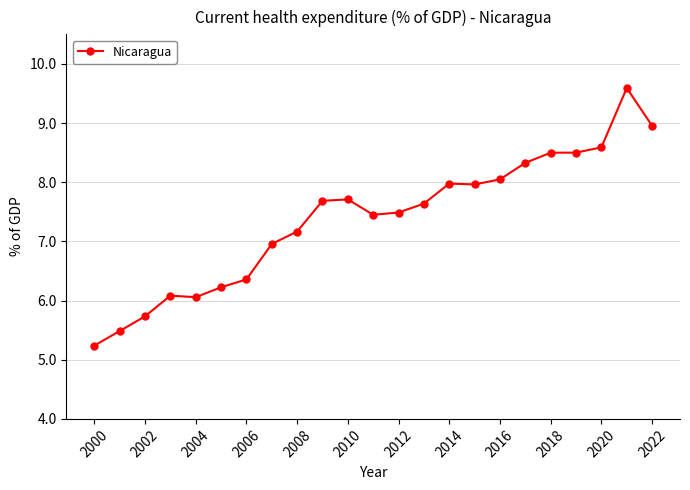

How many values are below 7?

8